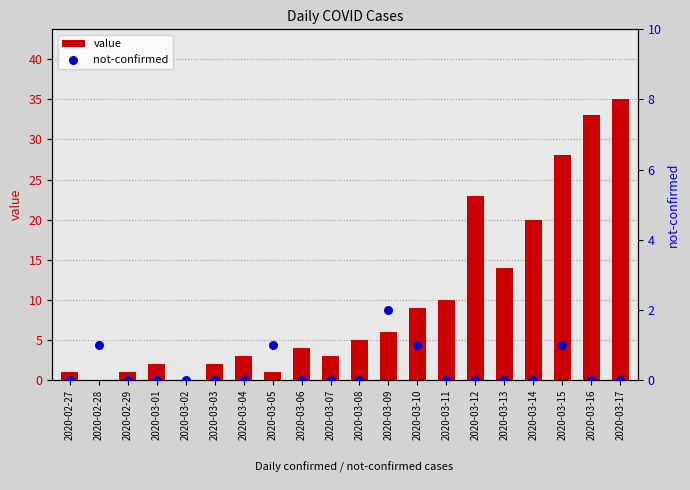

Is the value of value at 2020-03-17 greater than the value of not-confirmed at 2020-03-12?

Yes